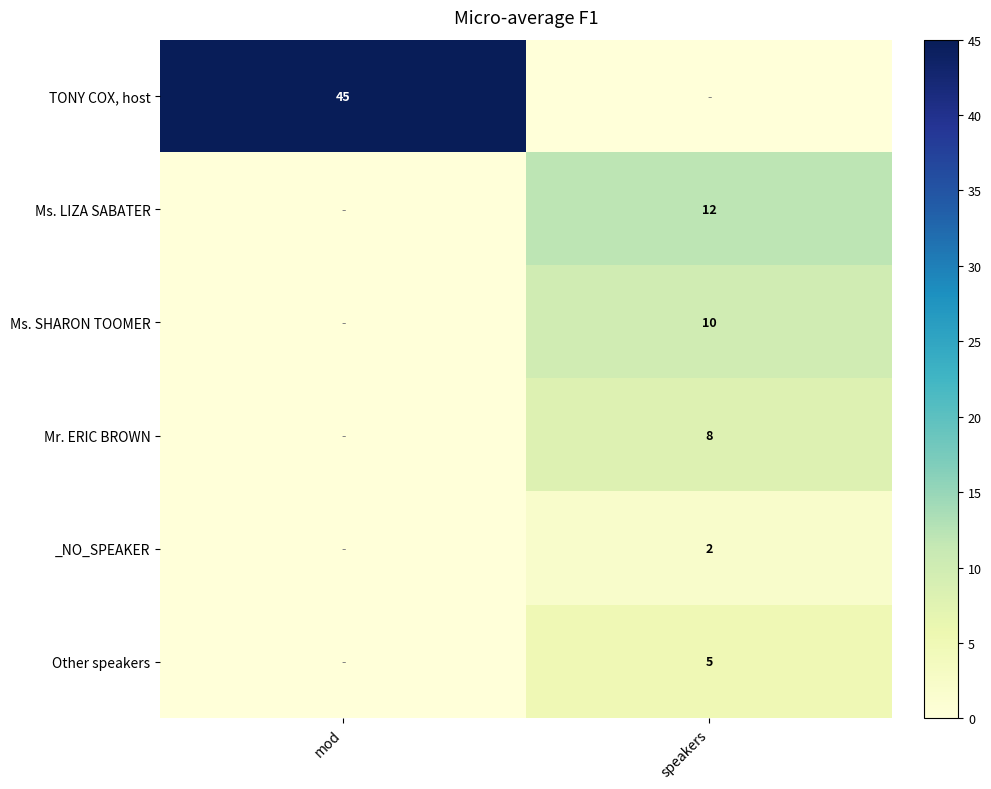

The TONY COX, host series shows 45 at mod. True or false?

True